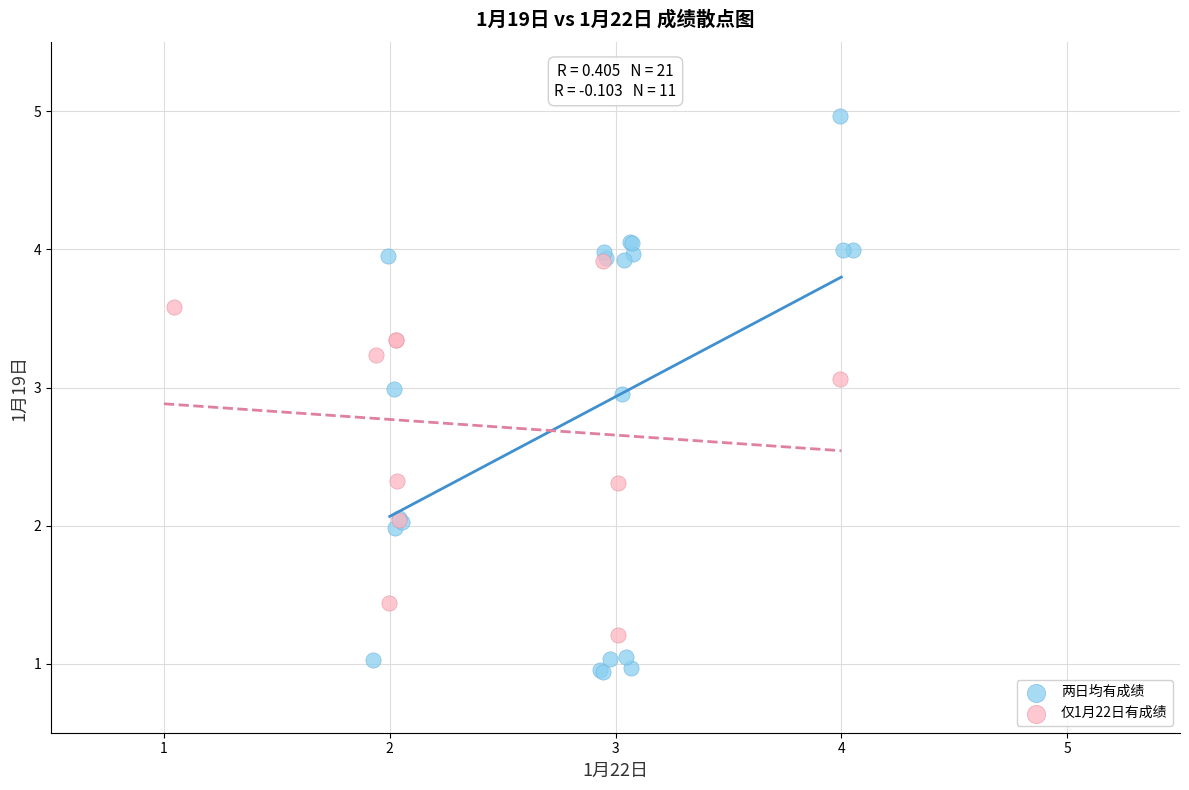

Which series has the largest Y range (max minus min)?

两日均有成绩